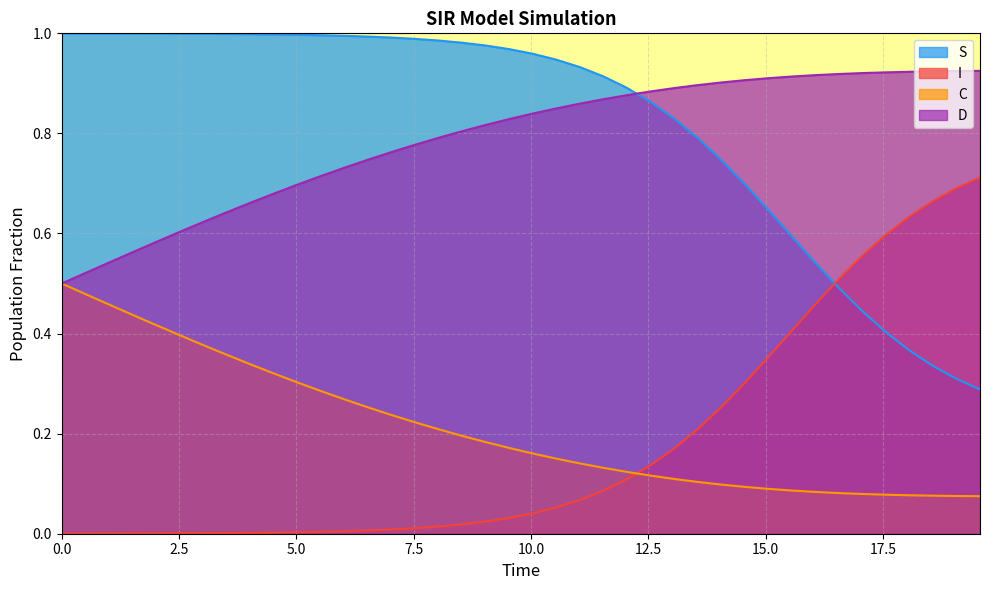

Rank the series by their maximum value, from highest to lowest.

S, D, I, C